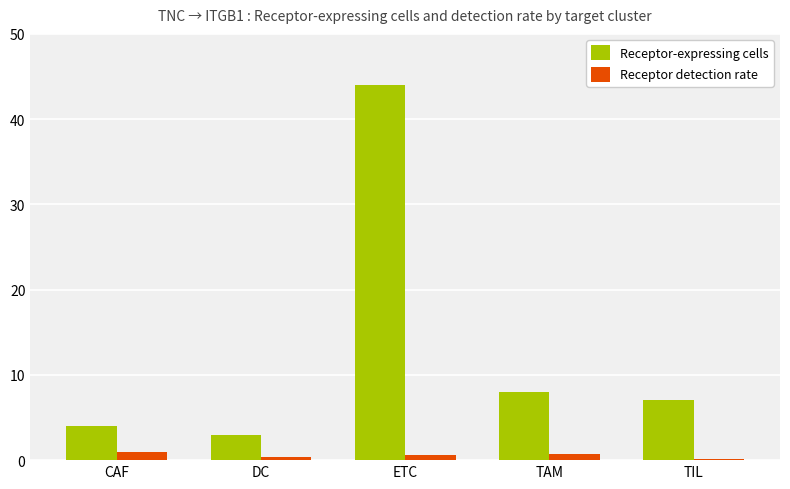

What is the label of the 4th bar from the left?

TAM